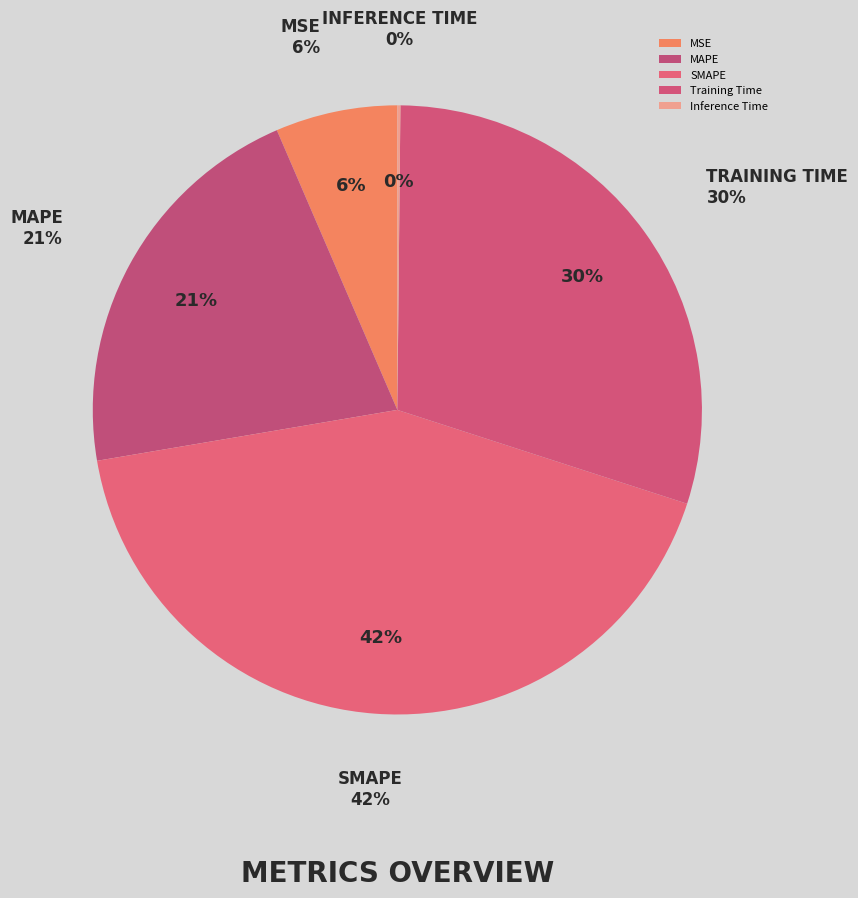

Is the sum of SMAPE and MSE greater than half?

No